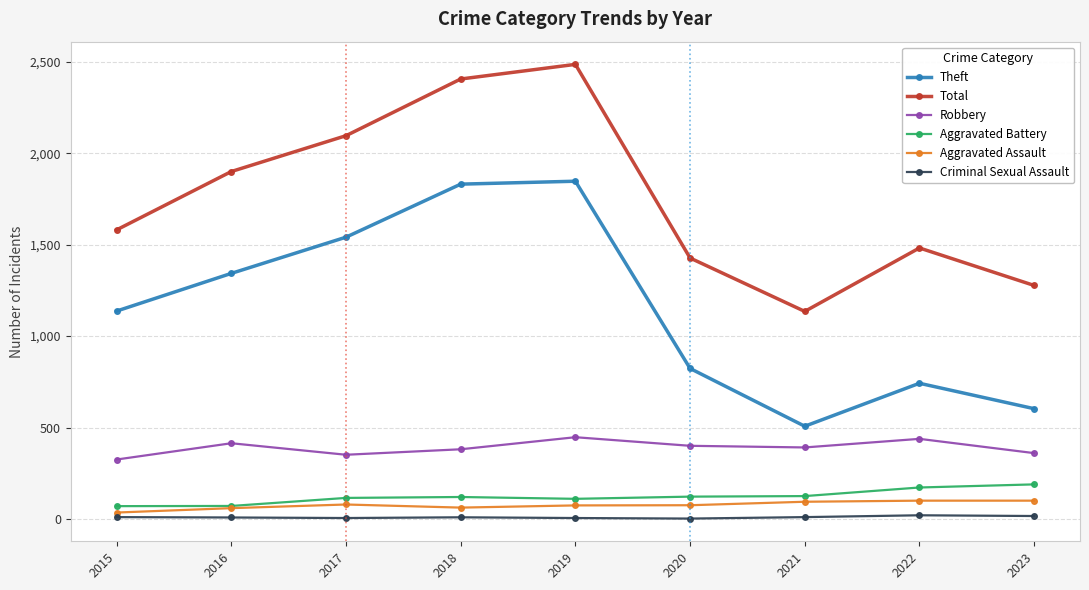

What is the difference between the maximum and minimum values in the Aggravated Battery series?

119